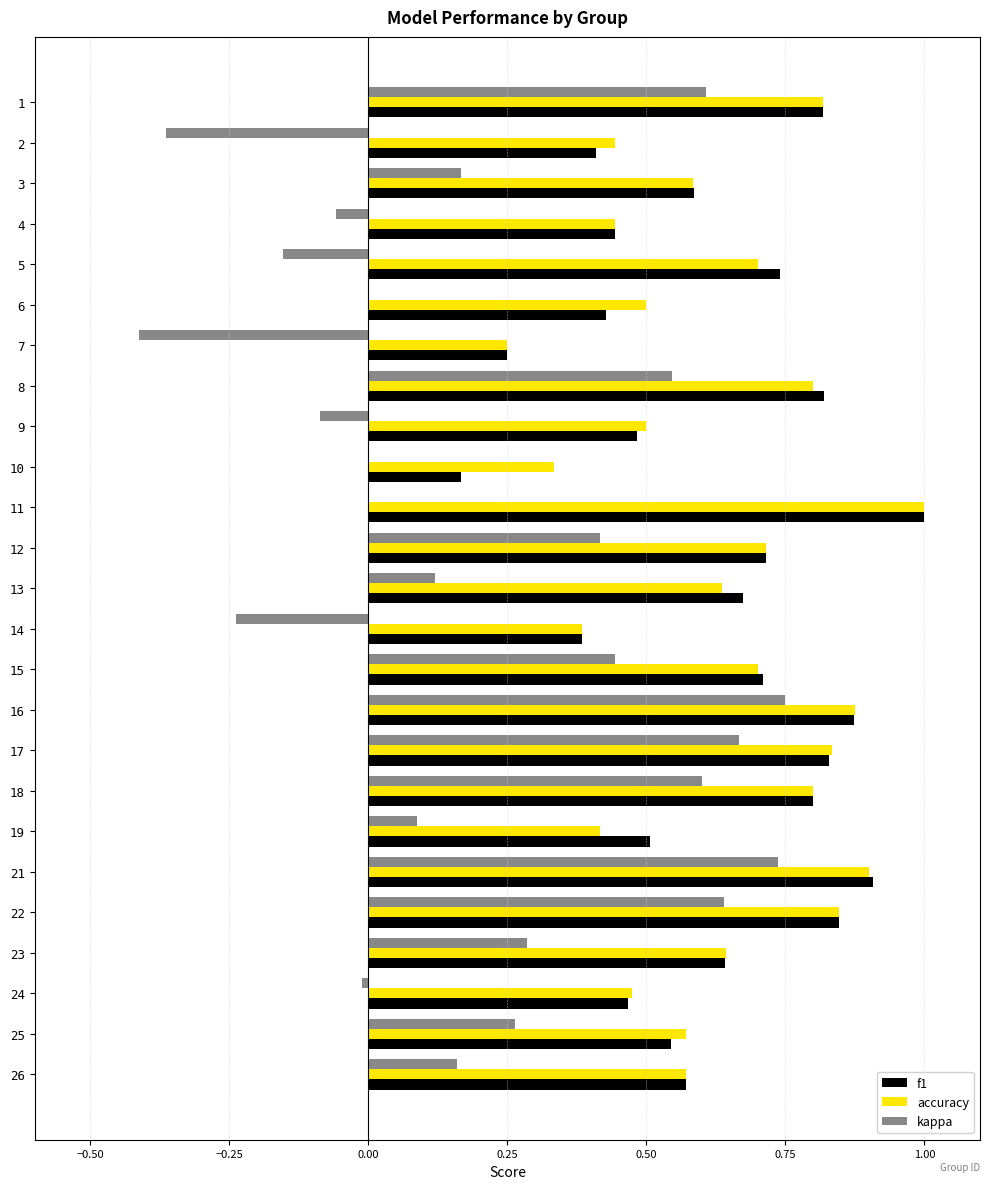

Is the value of kappa at 14 greater than the value of accuracy at 1?

No